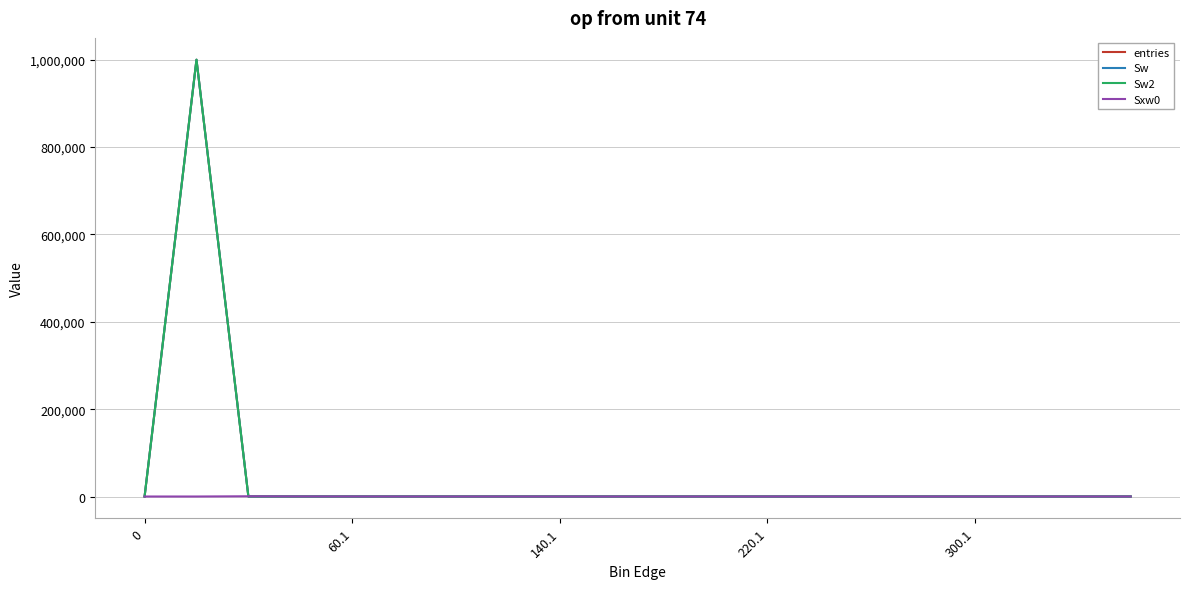

True or false: Sw and Sw2 intersect in this chart.

False